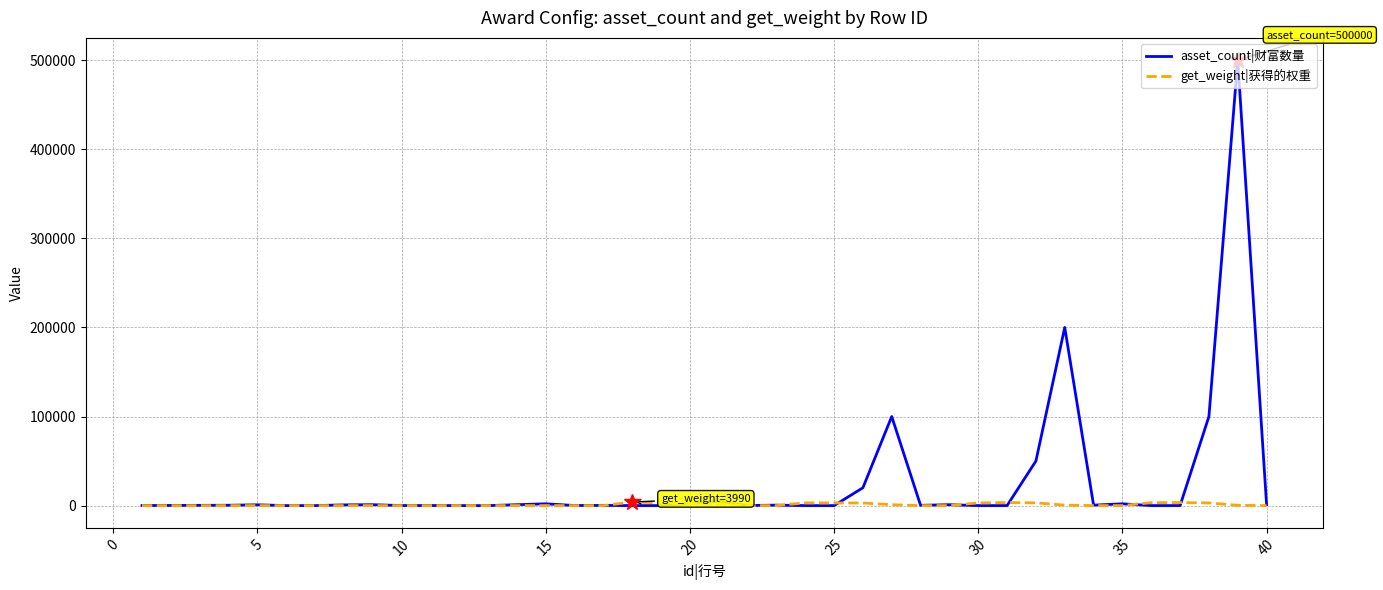

At how many categories does at least one series exceed 413015?

1